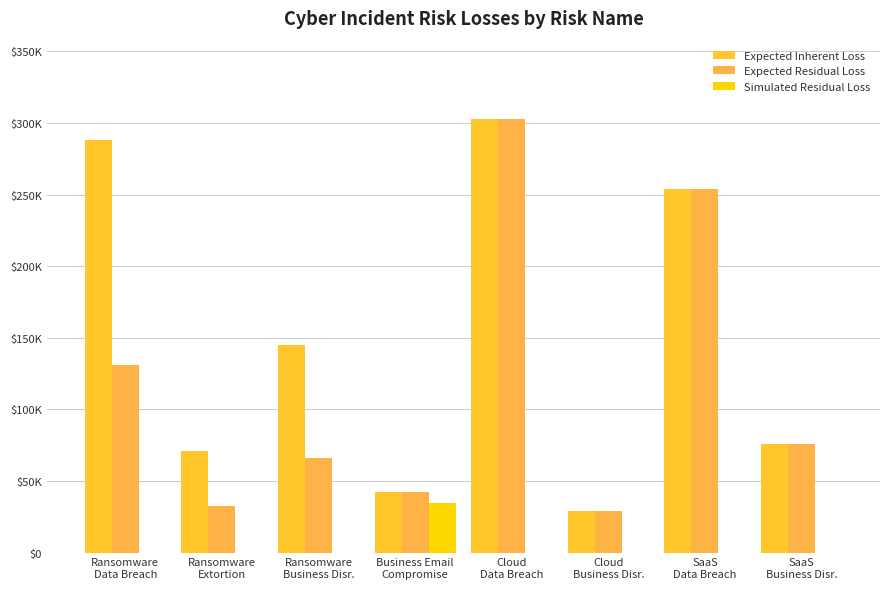

Does the chart contain stacked bars?

No